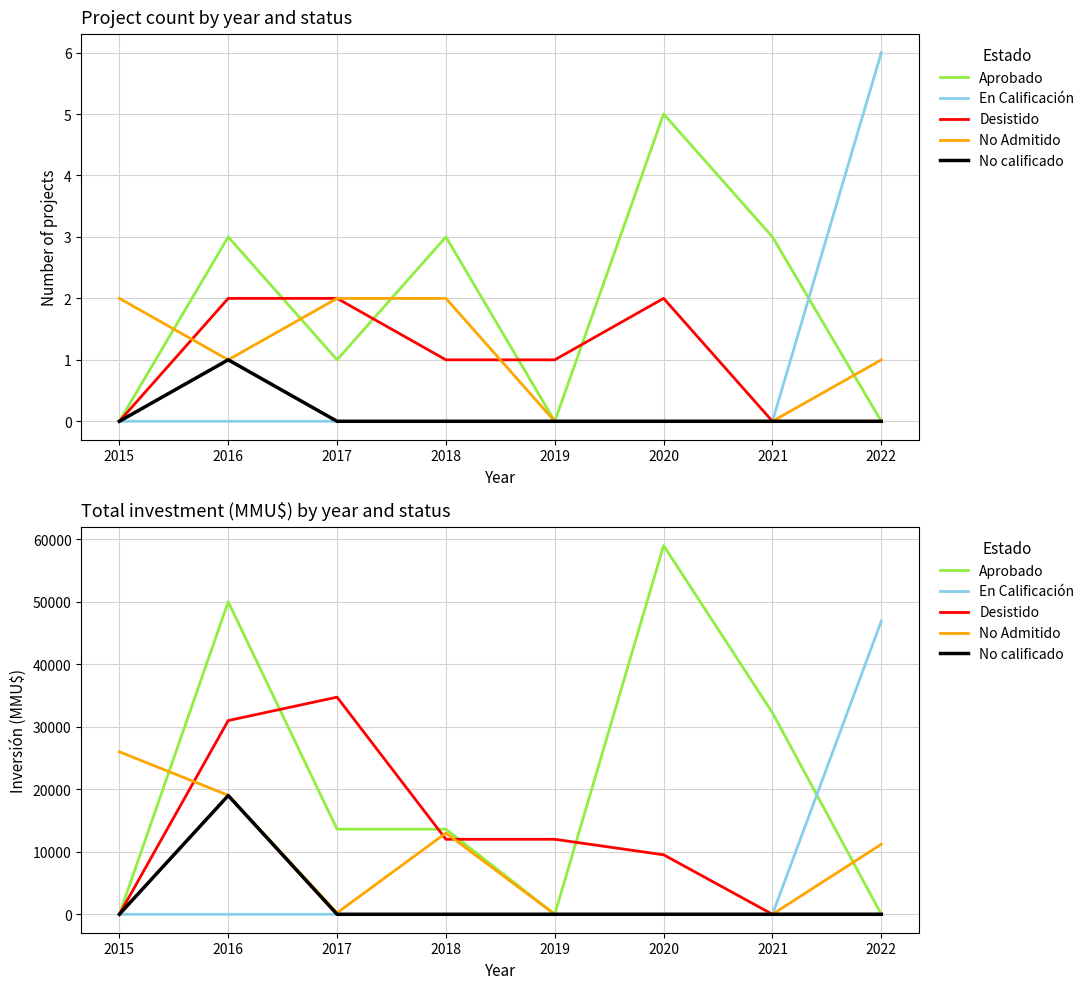

What is the value of the Desistido point at the 3rd from the left?

34743